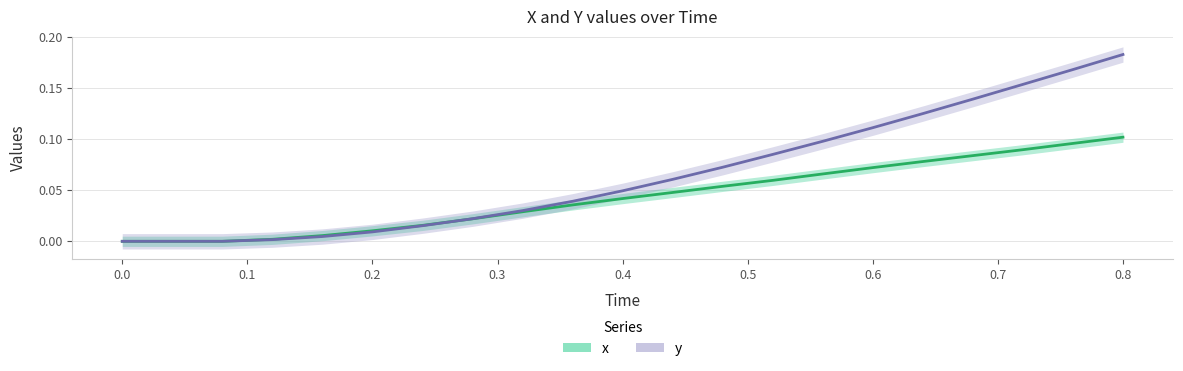

What is the sum of all y values?

1.4